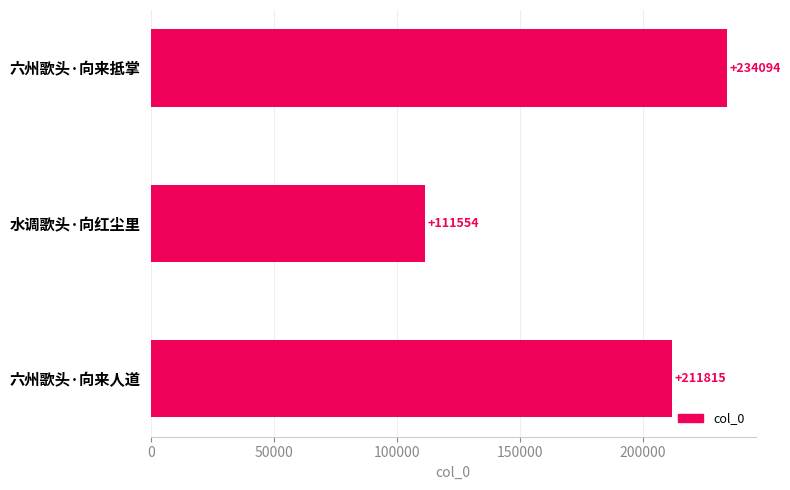

List the labels in order of value, smallest first.

水调歌头·向红尘里, 六州歌头·向来人道, 六州歌头·向来抵掌